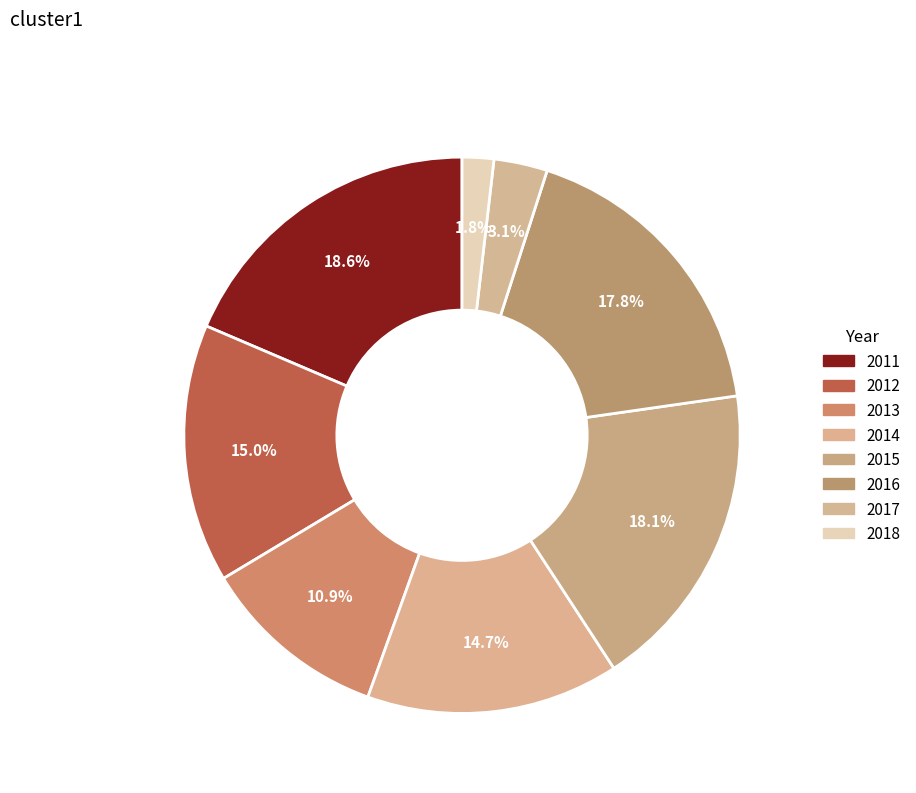

True or false: 2013 accounts for 11% of the total.

True